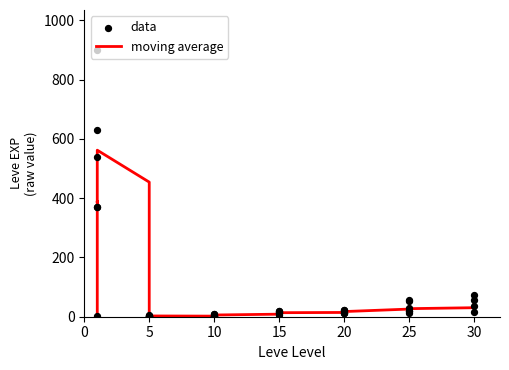

At how many categories does at least one series exceed 780?

1